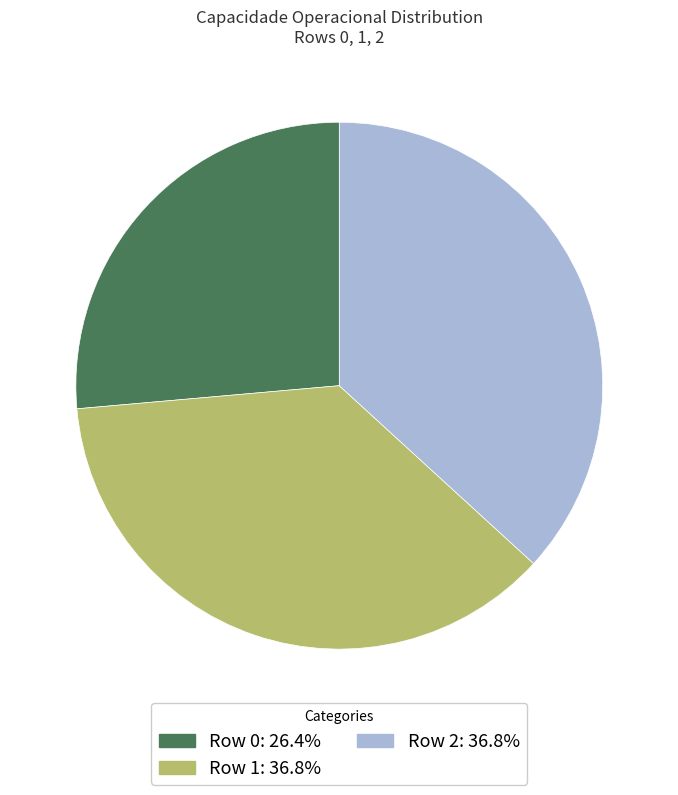

Does any single category account for the majority?

No